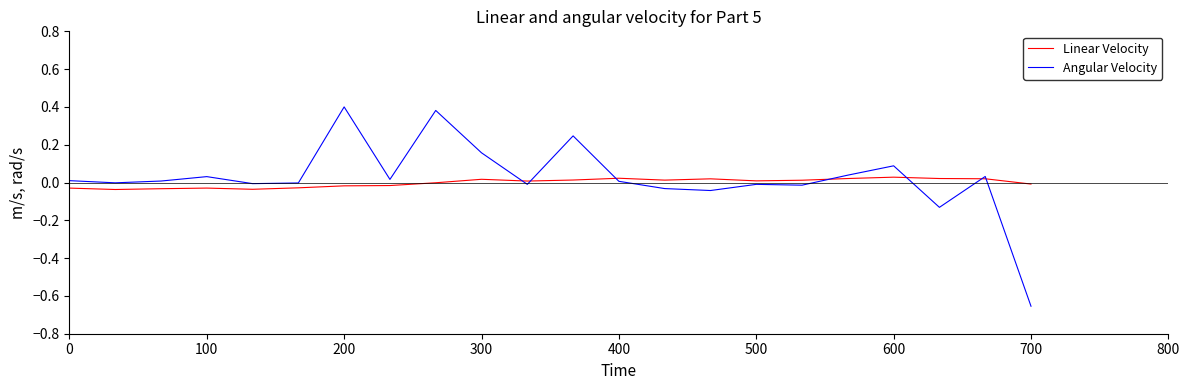

Rank the series by their maximum value, from highest to lowest.

Angular Velocity, Linear Velocity